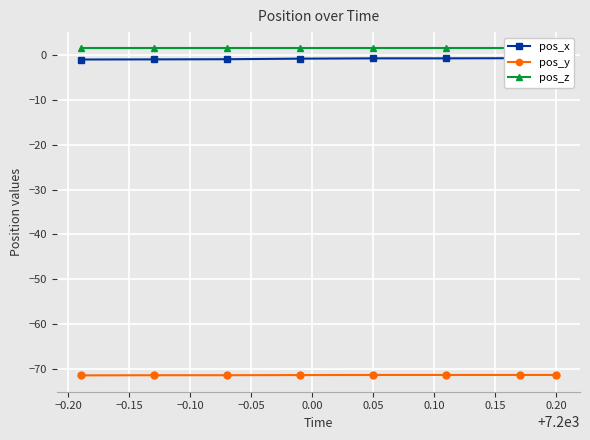

Does the chart display data point markers on the line(s)?

Yes